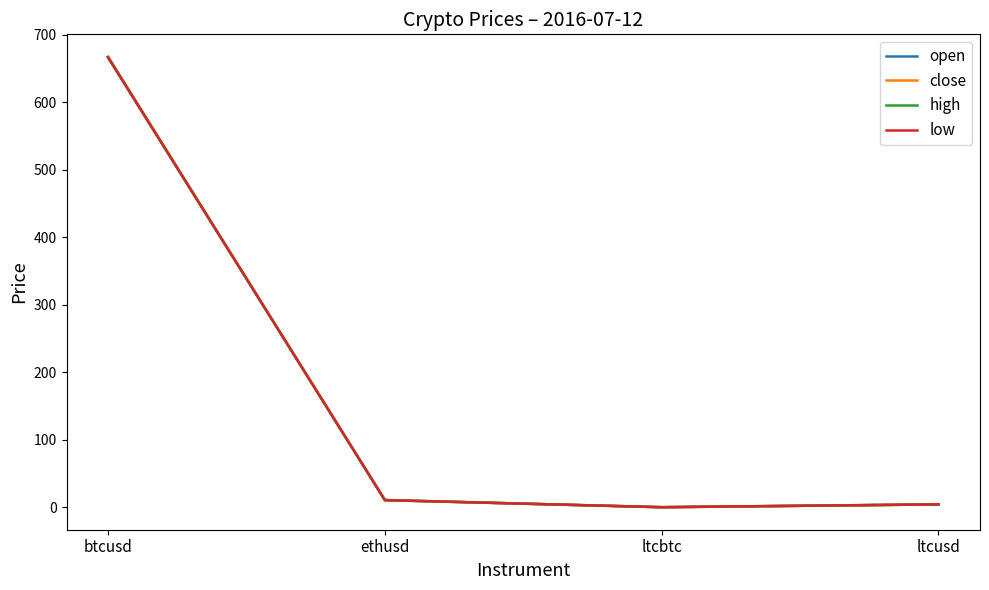

Does the chart display data point markers on the line(s)?

No